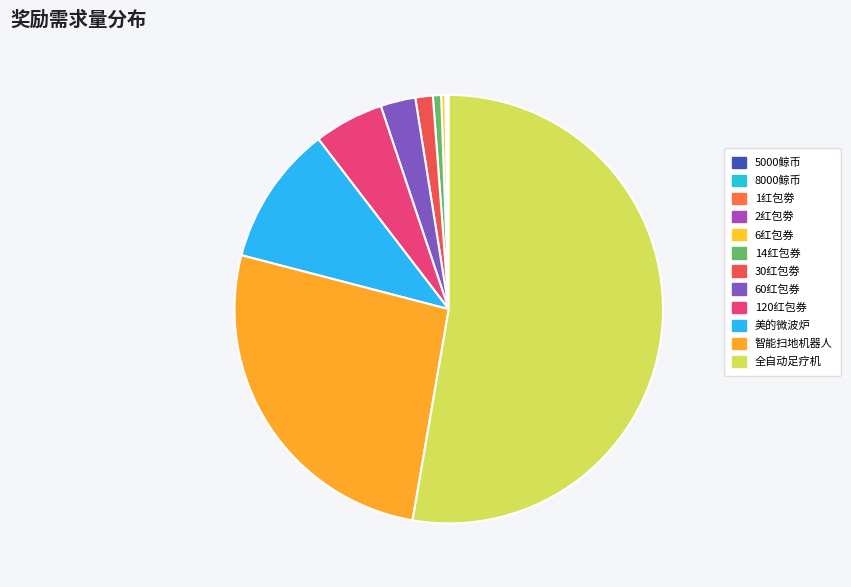

Count the number of slices in the pie.

12